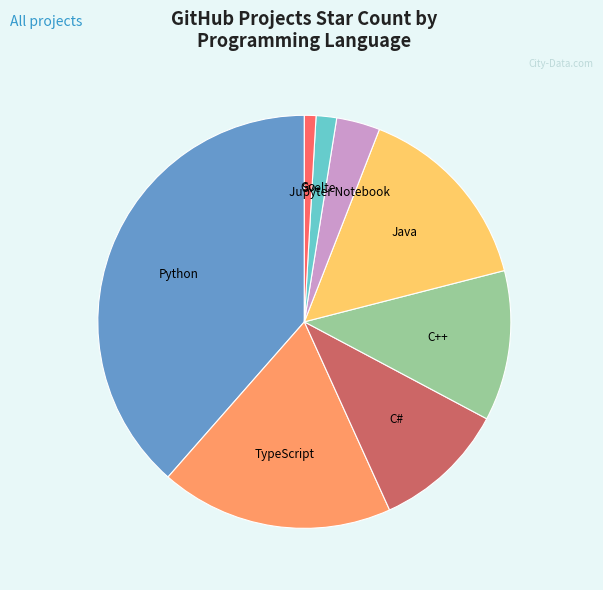

Is there a majority slice in this chart?

No